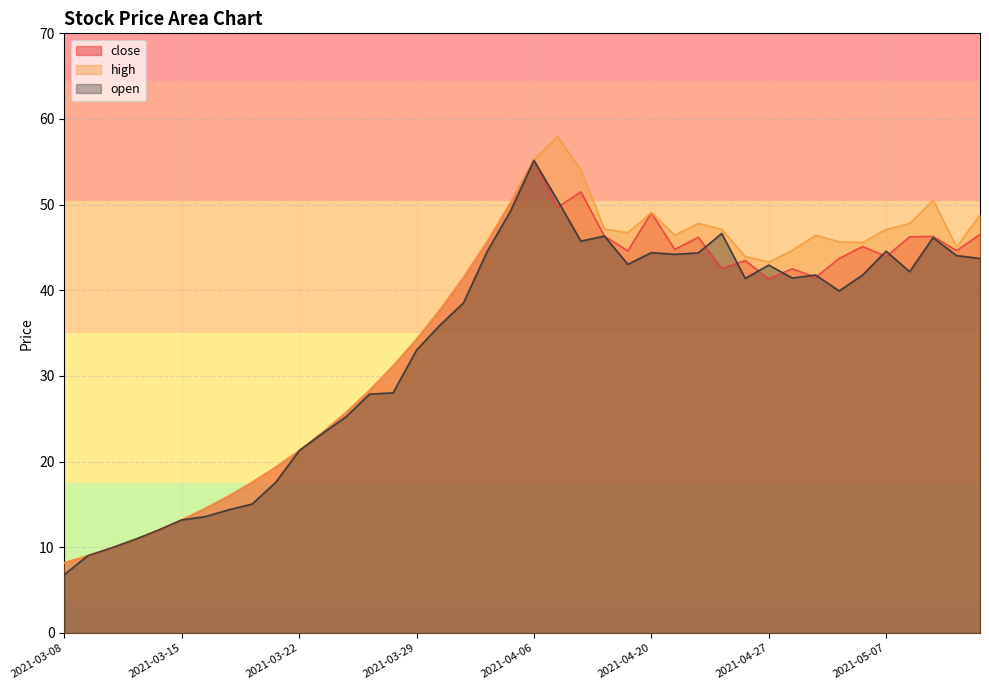

How many intersections are there between close and open?

10